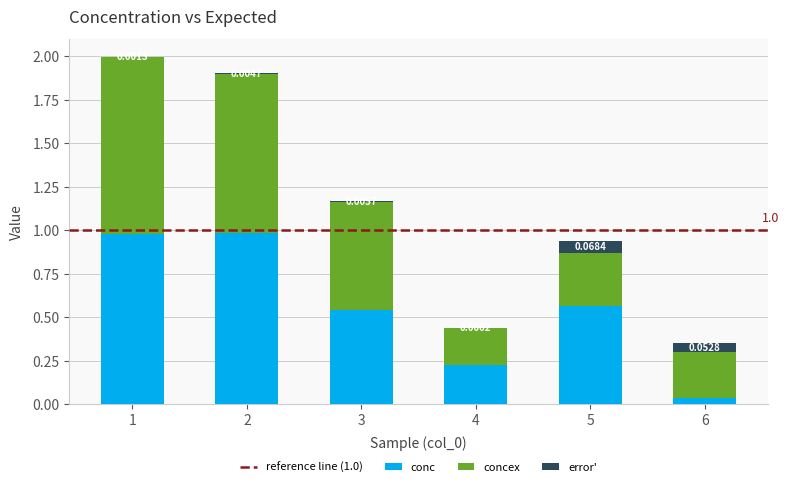

Between 3 and 1, which is larger?

1